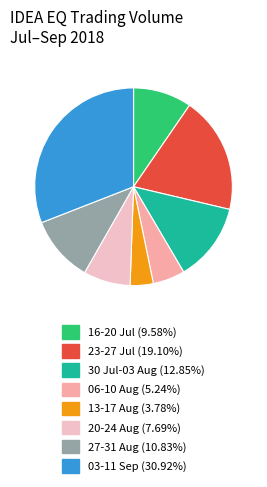

Is there any slice that represents more than half of the pie?

No